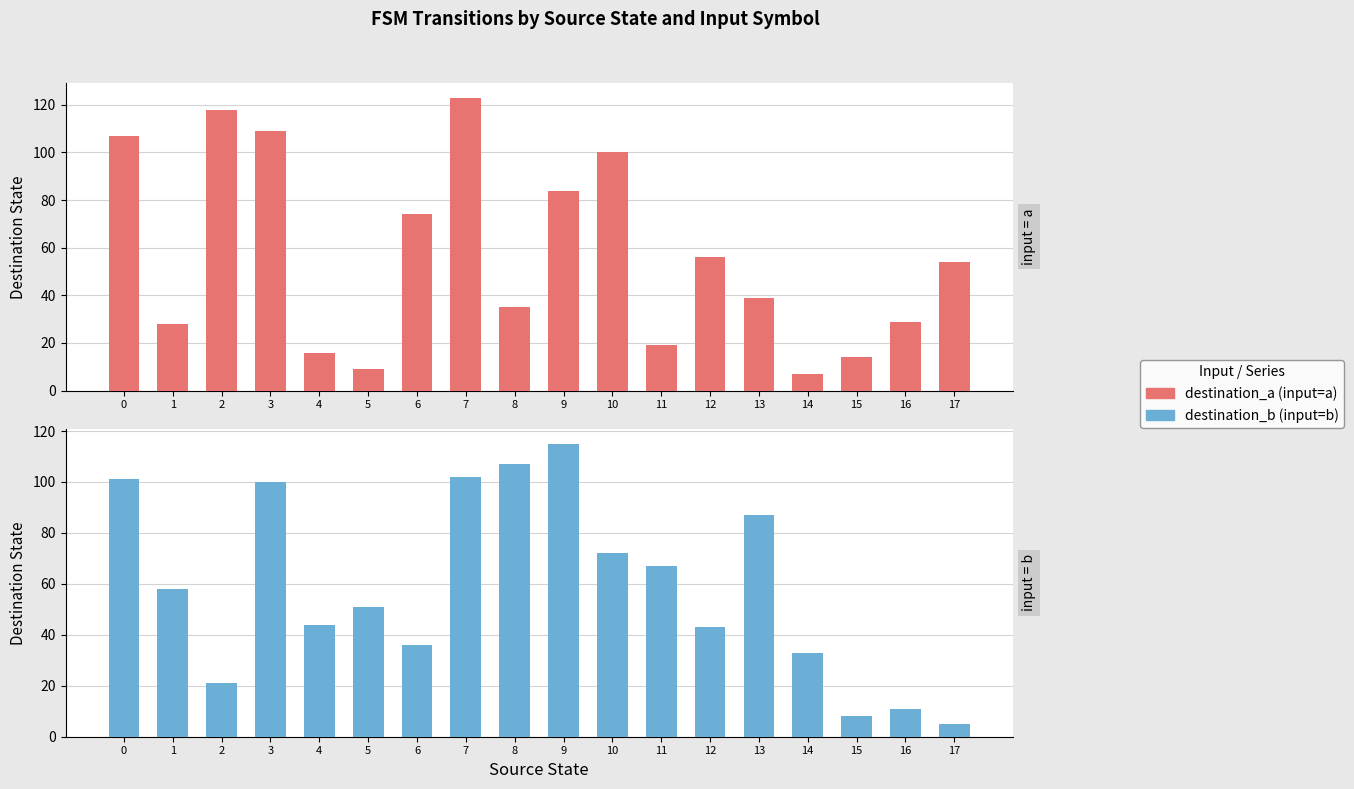

At how many categories does at least one series exceed 103?

6